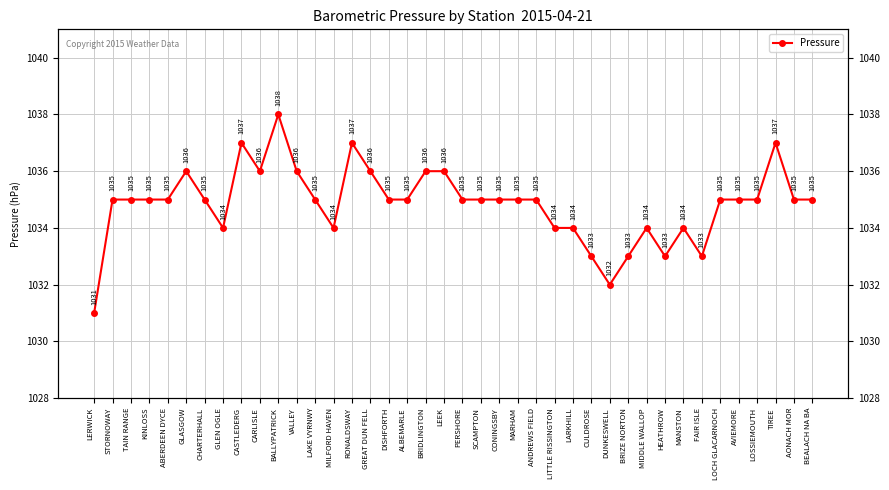

Where is the first local minimum?

GLEN OGLE